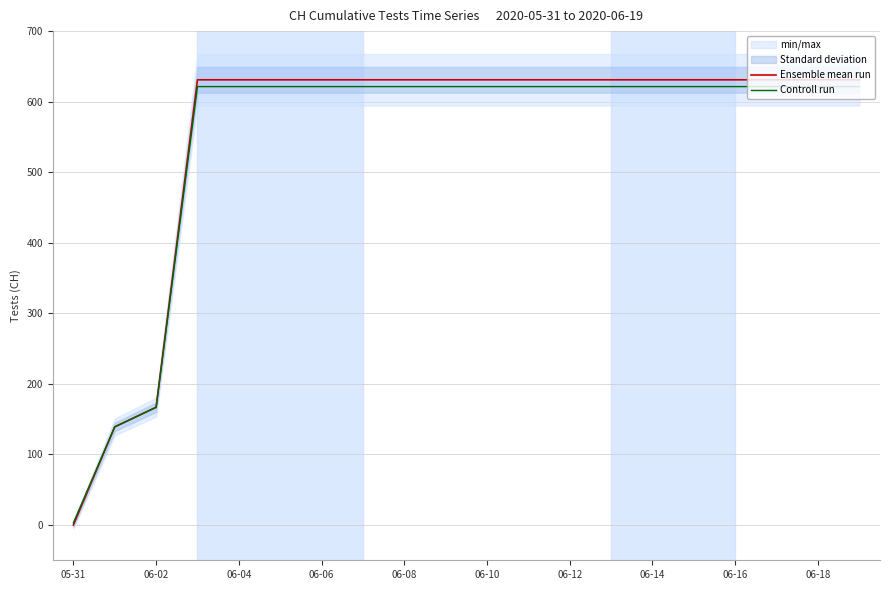

At how many categories does at least one series exceed 439?

17